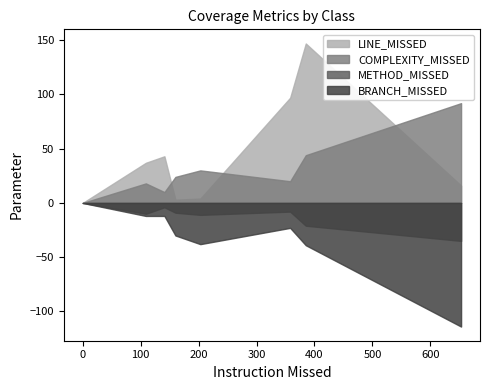

How many data points in LINE_MISSED are less than 16?

4